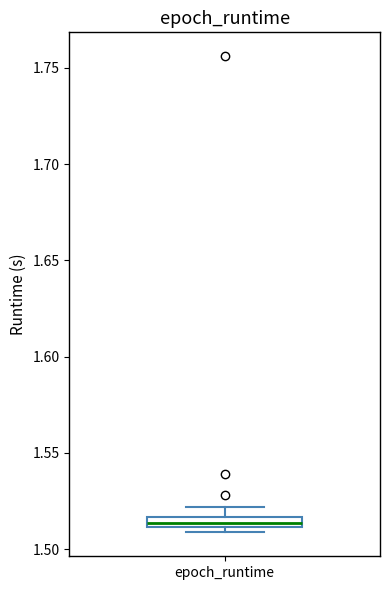

Where is the lower edge of the box for epoch_runtime on the y-axis? The values are not printed on the chart, so give them approximately, as read against the axis.

1.510